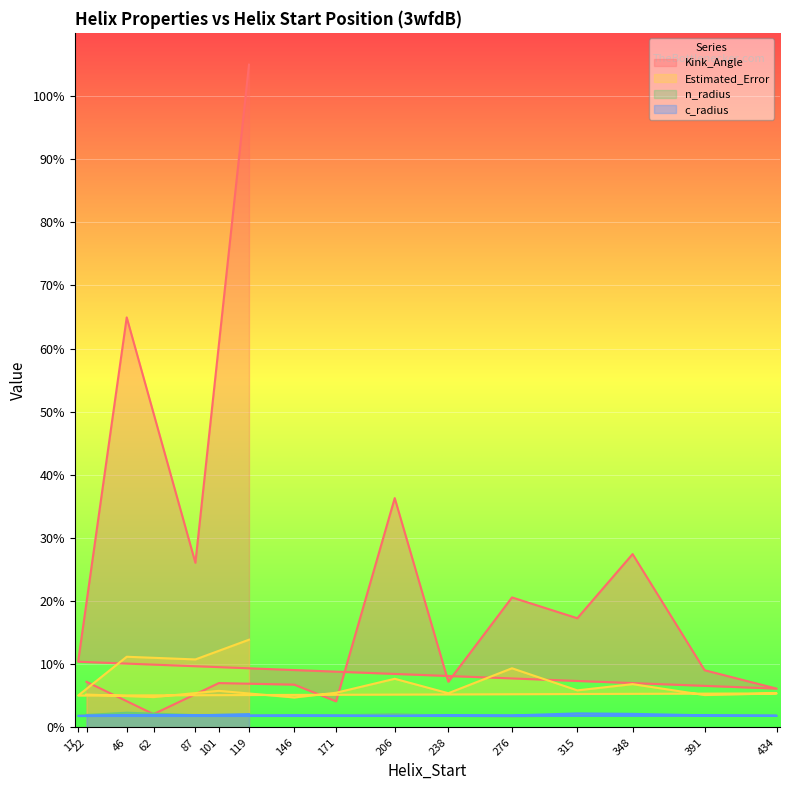

At which category does Estimated_Error reach its first local valley?

62